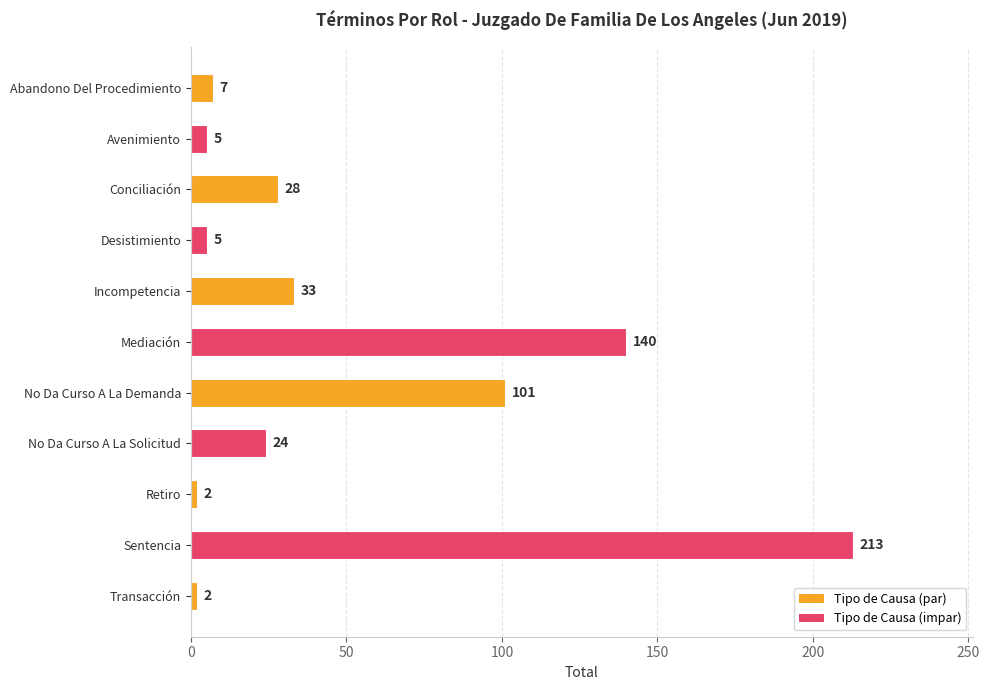

What is the approximate value at Conciliación, to the nearest 5?

30